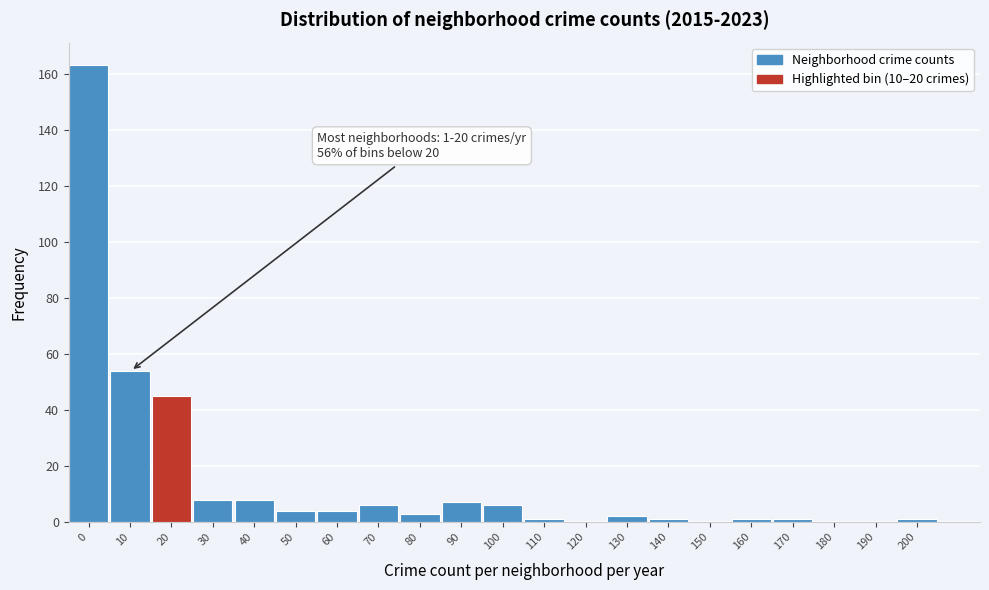

Reading right to left, list all the values displayed in this chart.

200=1	190=0	180=0	170=1	160=1	150=0	140=1	130=2	120=0	110=1	100=6	90=7	80=3	70=6	60=4	50=4	40=8	30=8	20=45	10=54	0=163